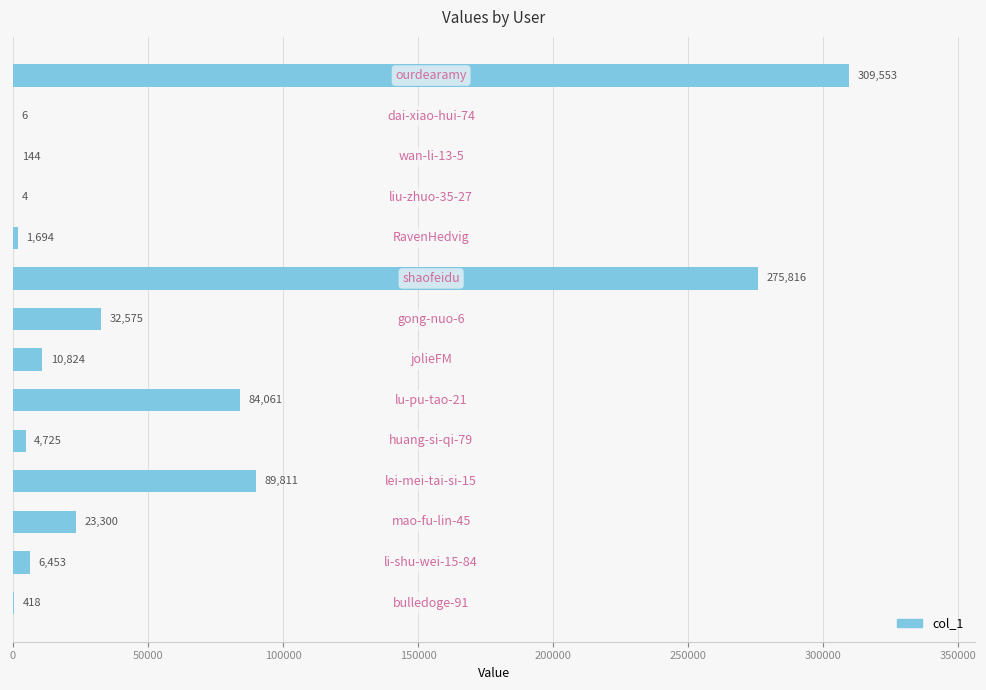

What is the sum of all values?

839384